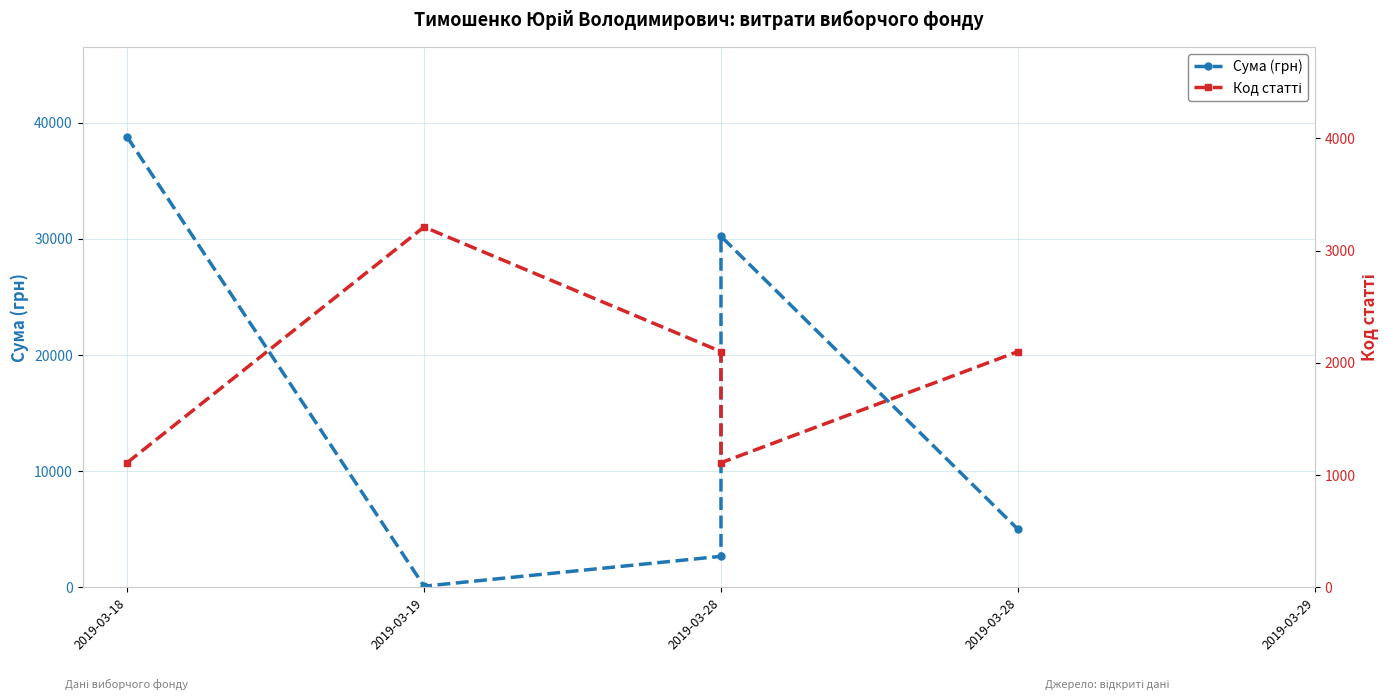

Which series has the largest range (max minus min)?

Сума (грн)